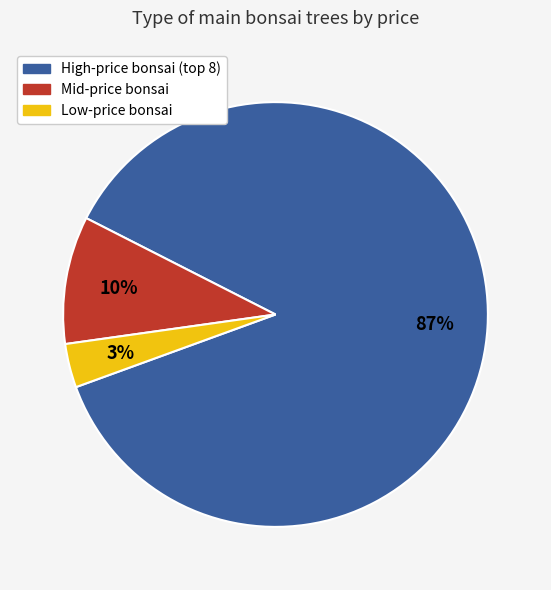

Is there any slice that represents more than half of the pie?

Yes